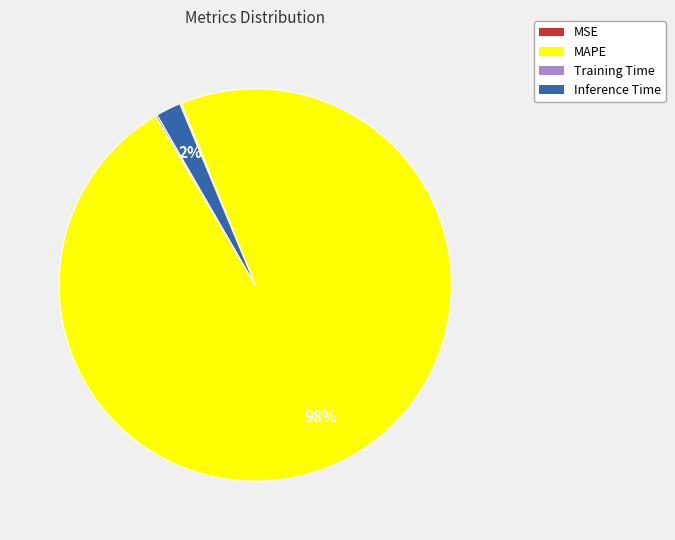

Is there any slice that represents more than half of the pie?

Yes